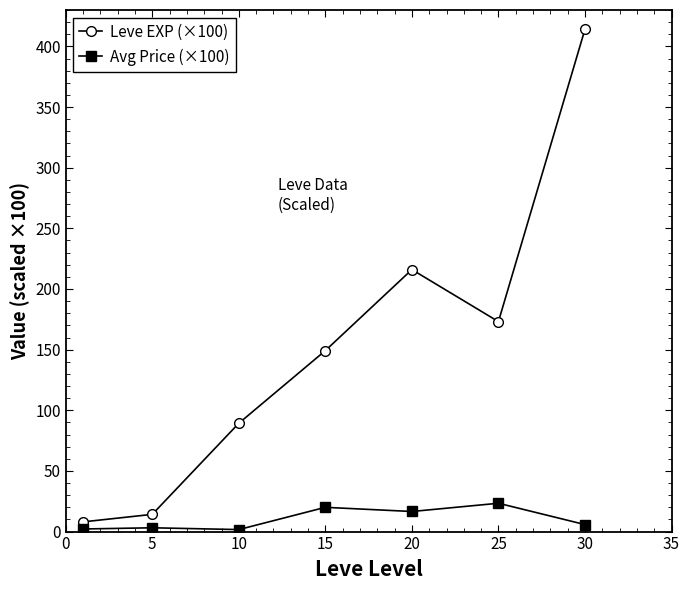

What is the sum of all Avg Price (×100) values?

72.6